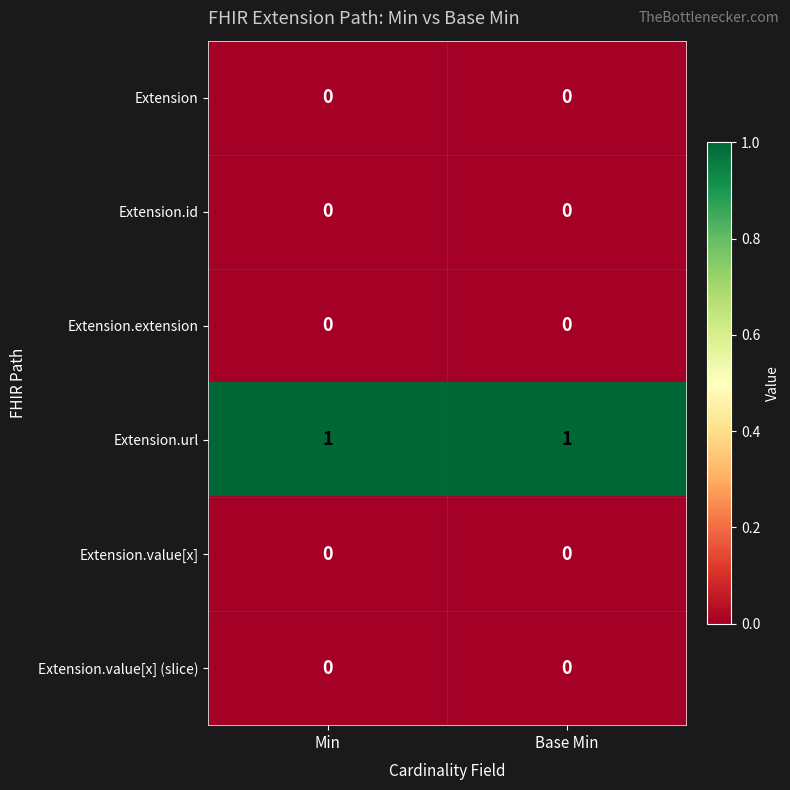

Reading left to right, what are all the values shown in this chart?

Extension: Min=0	Base Min=0
Extension.id: Min=0	Base Min=0
Extension.extension: Min=0	Base Min=0
Extension.url: Min=1	Base Min=1
Extension.value[x]: Min=0	Base Min=0
Extension.value[x] (slice): Min=0	Base Min=0